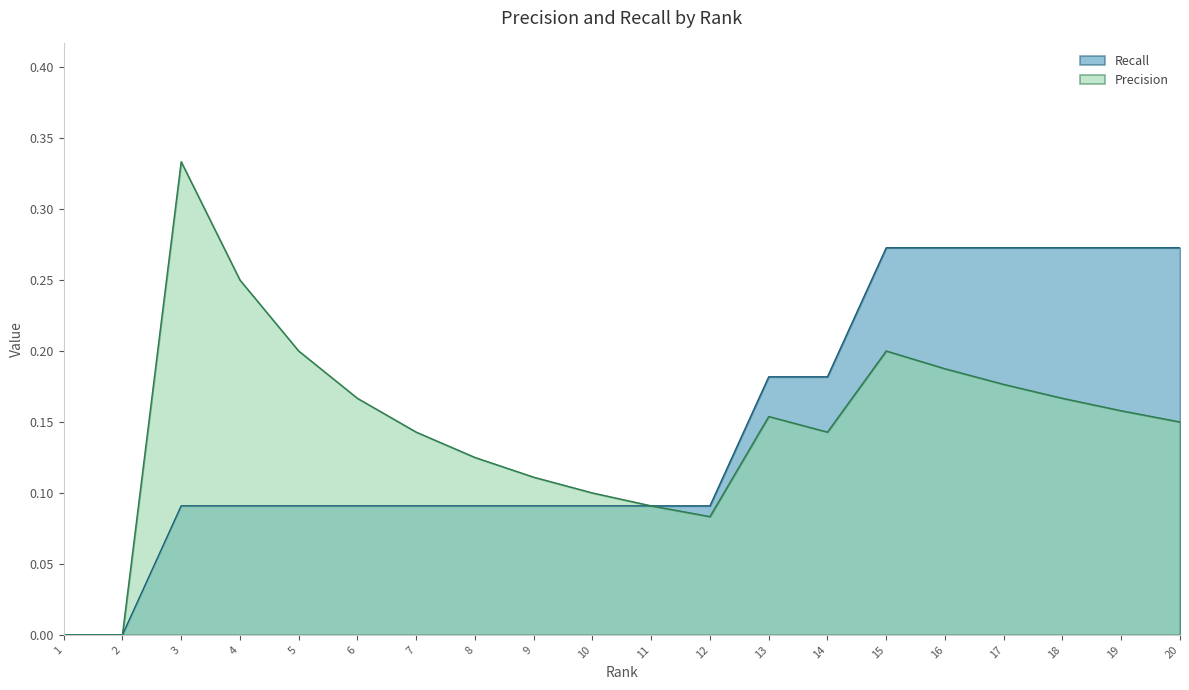

How many lines are shown in the chart?

2